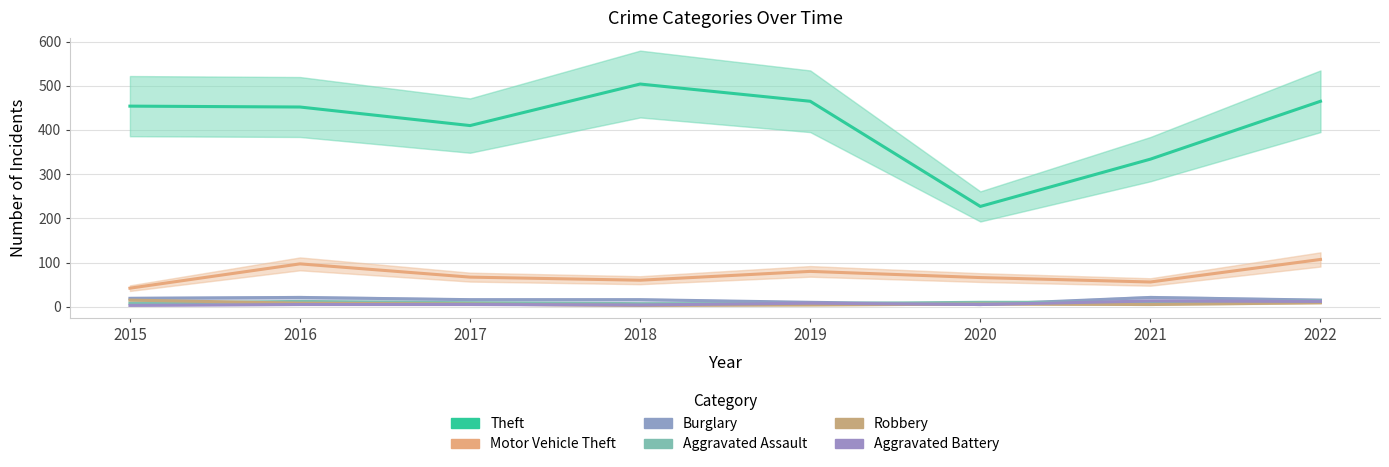

What is the sum of all Aggravated Battery values?

55